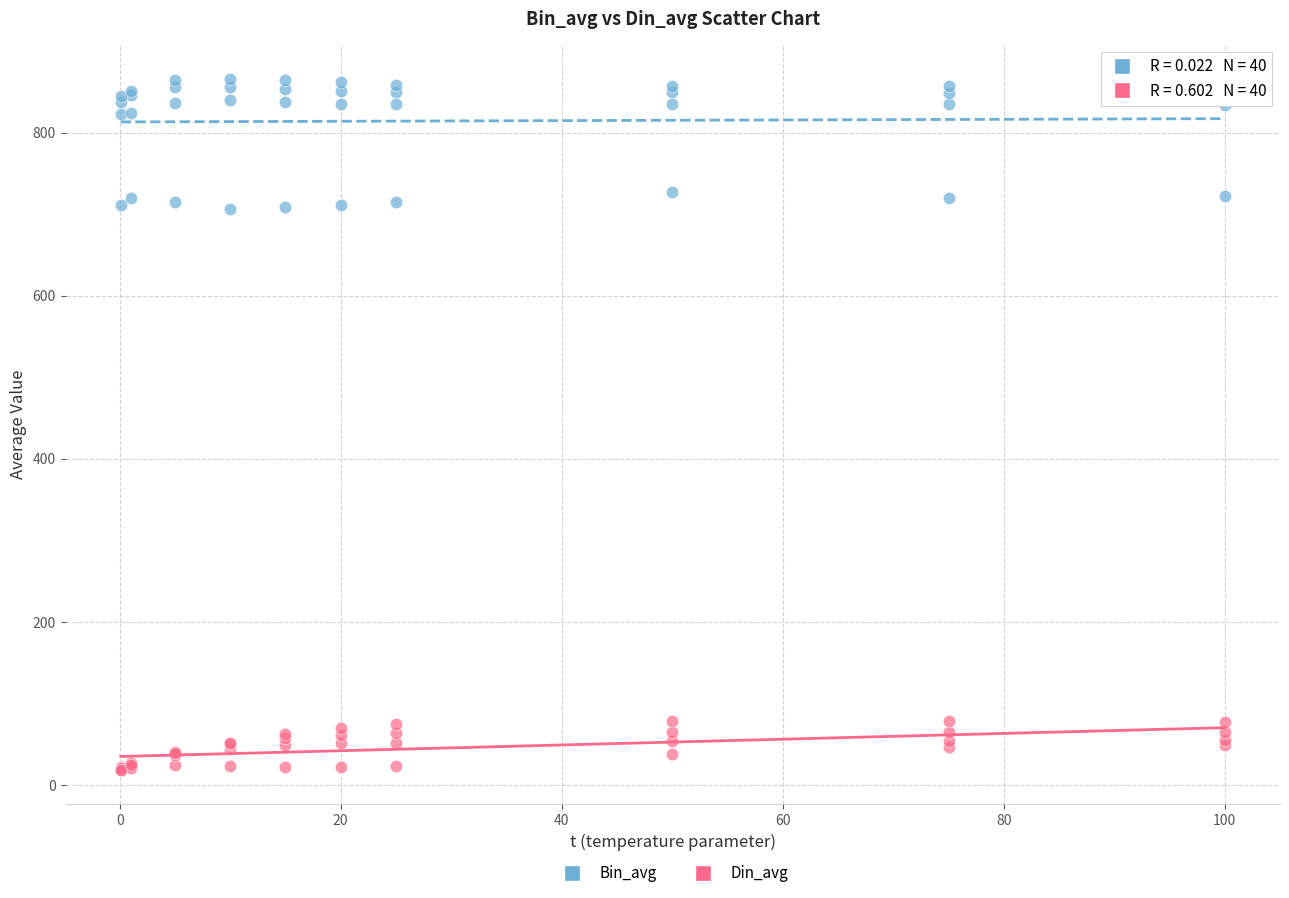

Which series contains the highest Y value?

Bin_avg